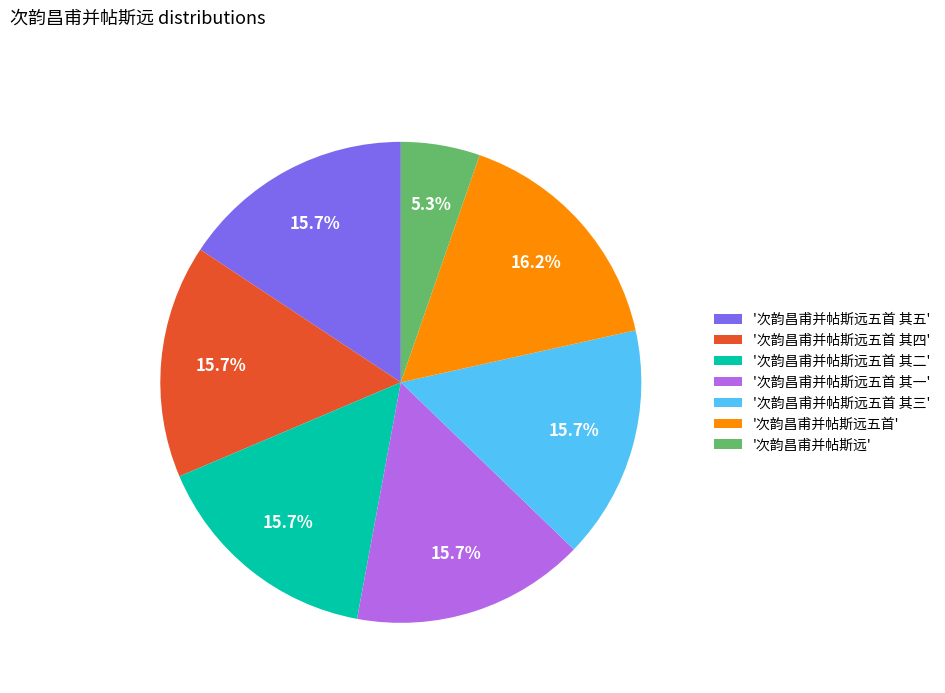

Between '次韵昌甫并帖斯远五首' and '次韵昌甫并帖斯远五首 其一', which is larger?

'次韵昌甫并帖斯远五首'